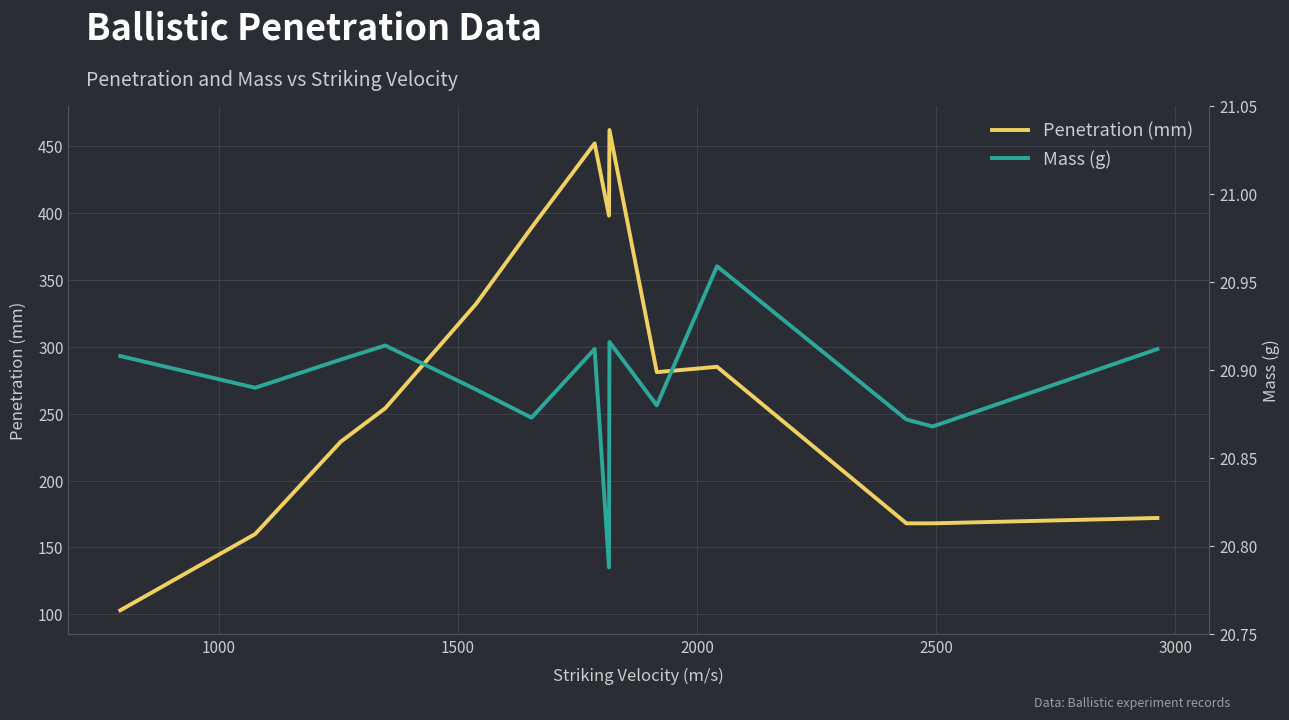

In Mass (g), how many points are higher than both neighbors (excluding endpoints)?

4